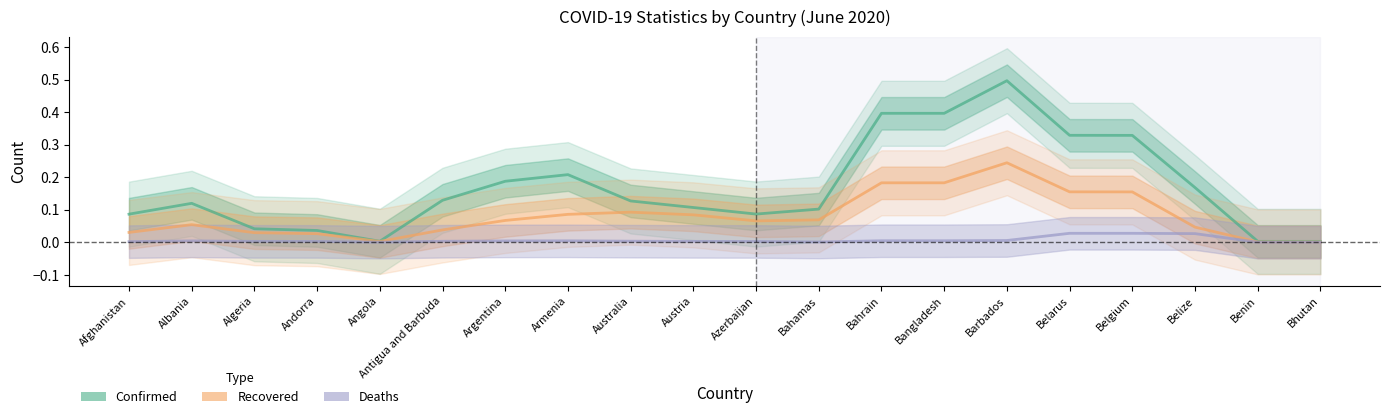

How many categories are shown in the chart?

20